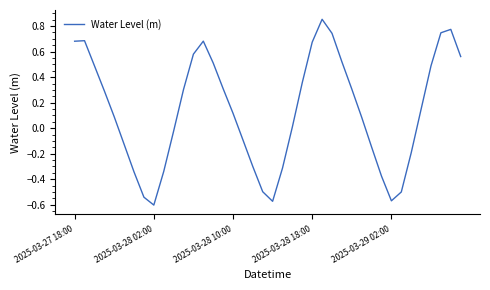

How many lines are shown in the chart?

1